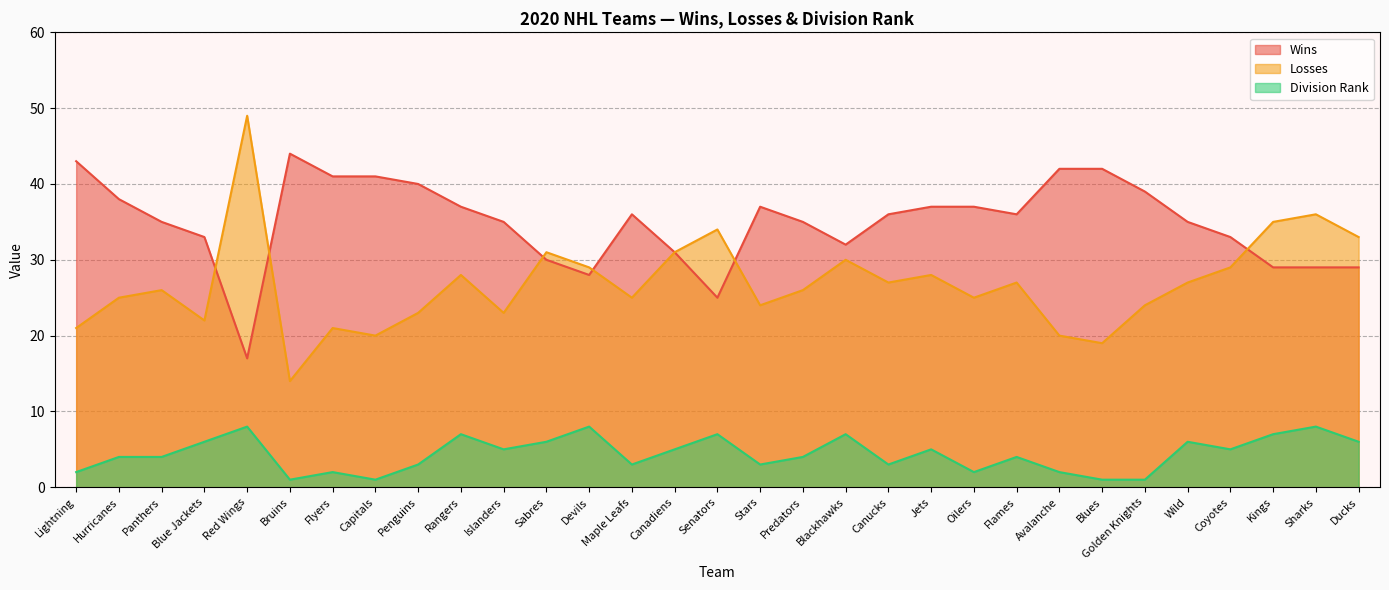

At which label does Division Rank reach its peak?

Red Wings